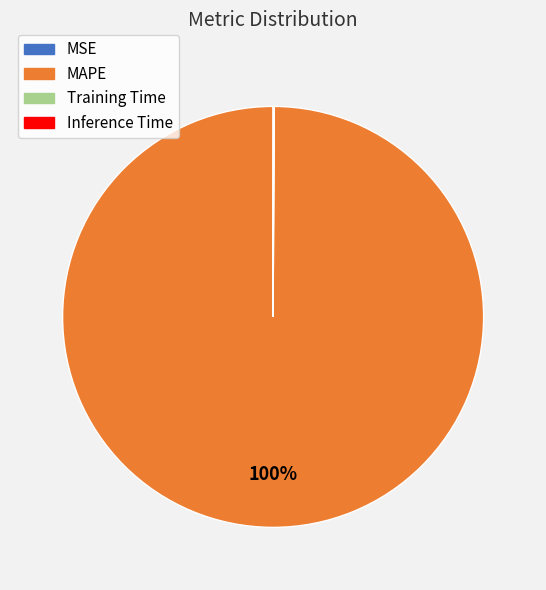

What is the largest slice in the pie chart?

MAPE